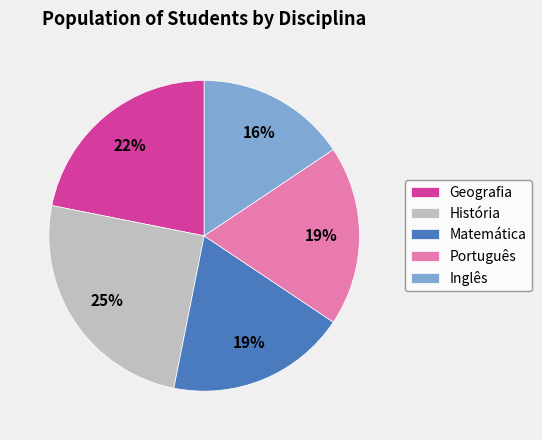

Combined, do Geografia and Matemática account for over 50%?

No